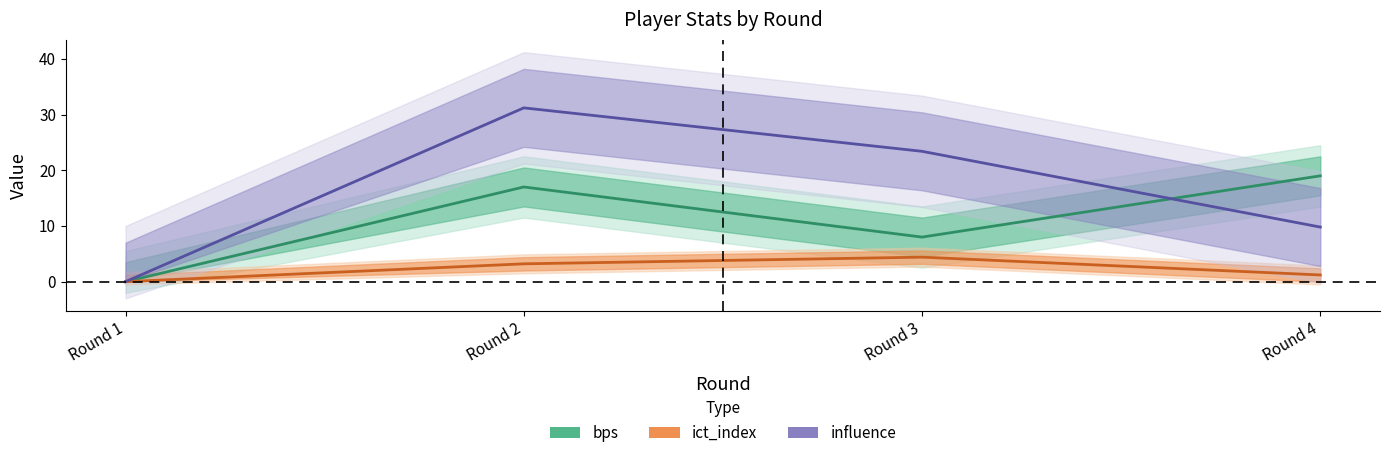

Which series has the widest spread of values?

influence